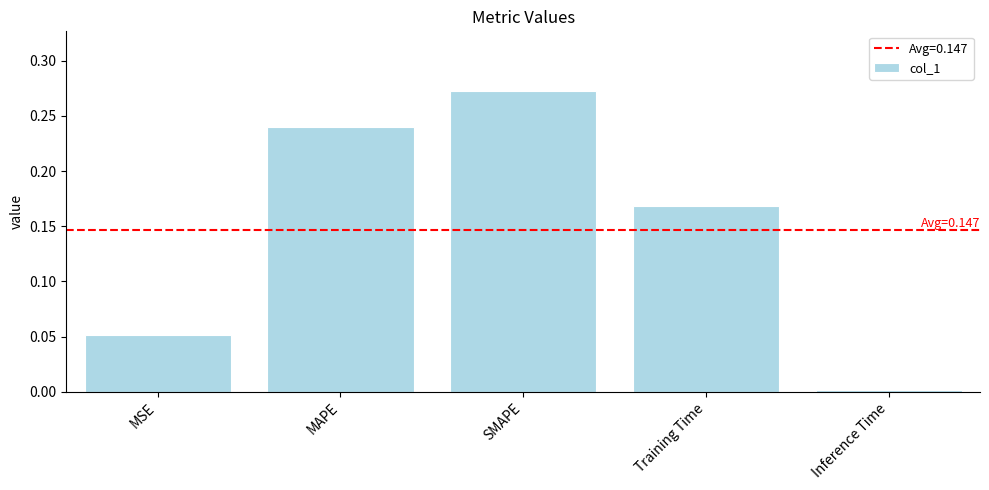

What is the label of the 3rd bar from the left?

SMAPE